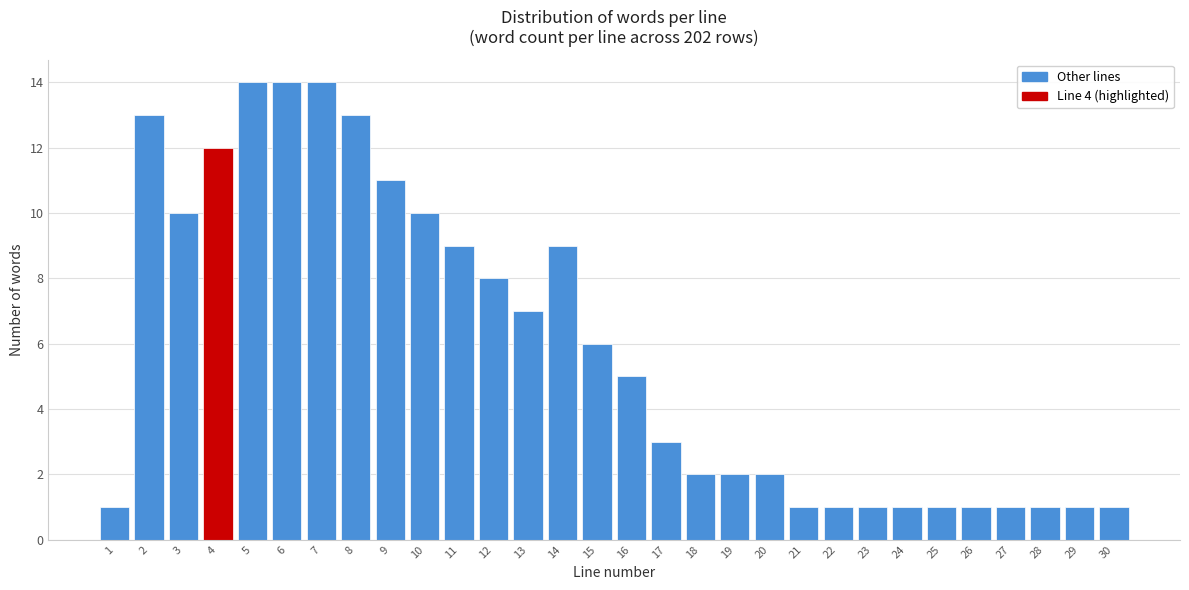

Reading right to left, list all the values displayed in this chart.

30=1	29=1	28=1	27=1	26=1	25=1	24=1	23=1	22=1	21=1	20=2	19=2	18=2	17=3	16=5	15=6	14=9	13=7	12=8	11=9	10=10	9=11	8=13	7=14	6=14	5=14	4=12	3=10	2=13	1=1